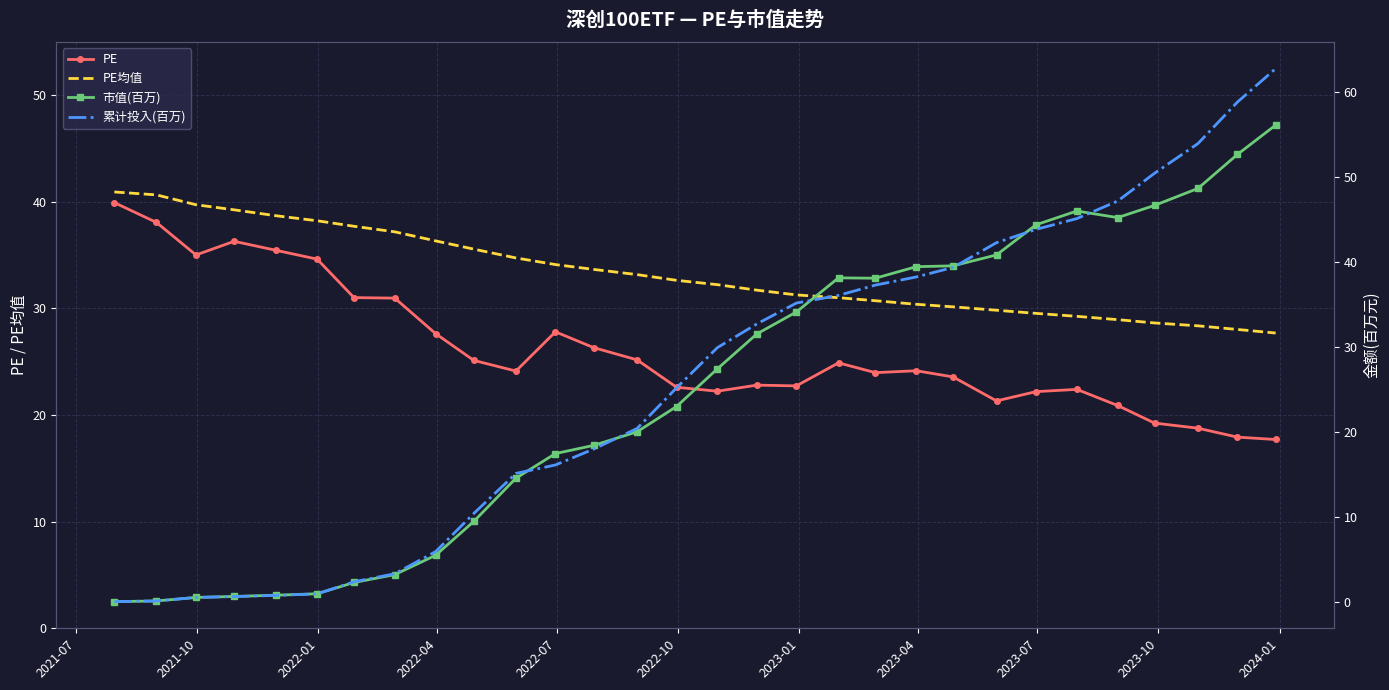

What is the highest value of the PE均值 series?

40.9